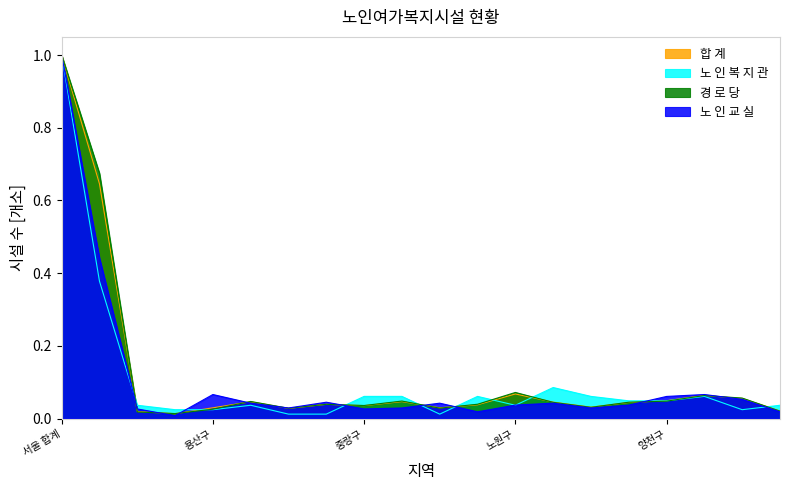

At which category is the sum across all series the highest?

서울 합계